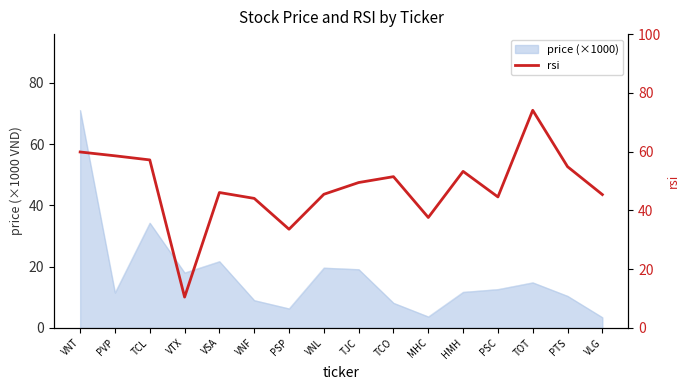

True or false: the data has more than 2 interior local peaks.

True